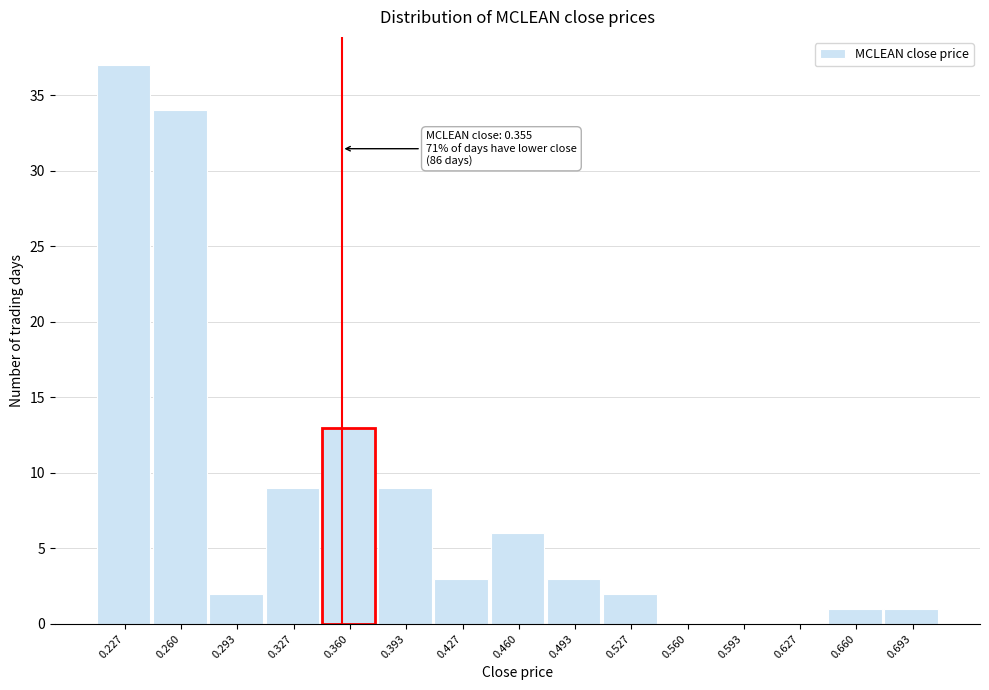

Which range on the x-axis has the tallest bar?

0.210 to 0.245